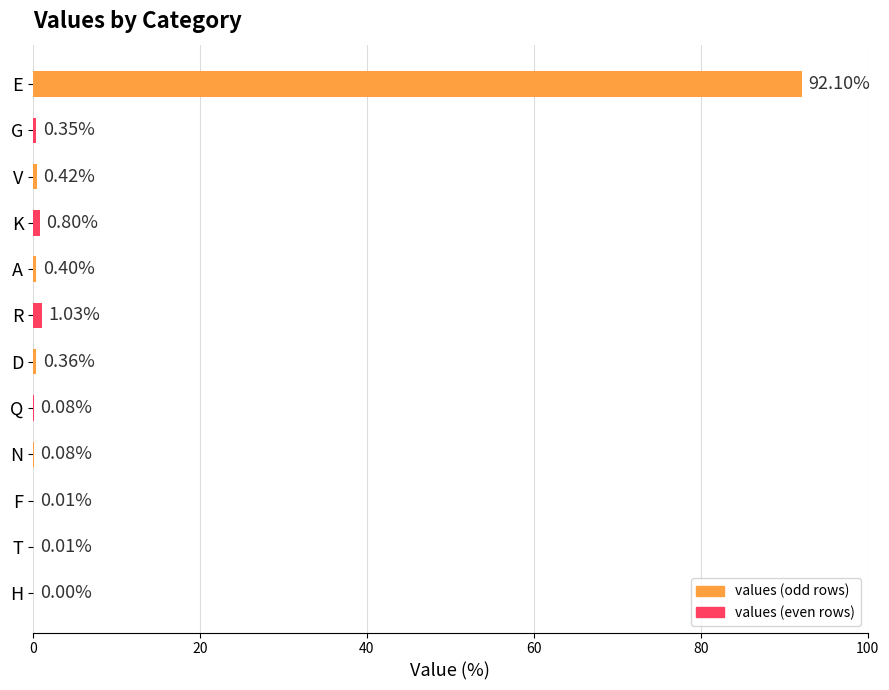

What is the sum of all values?

95.6